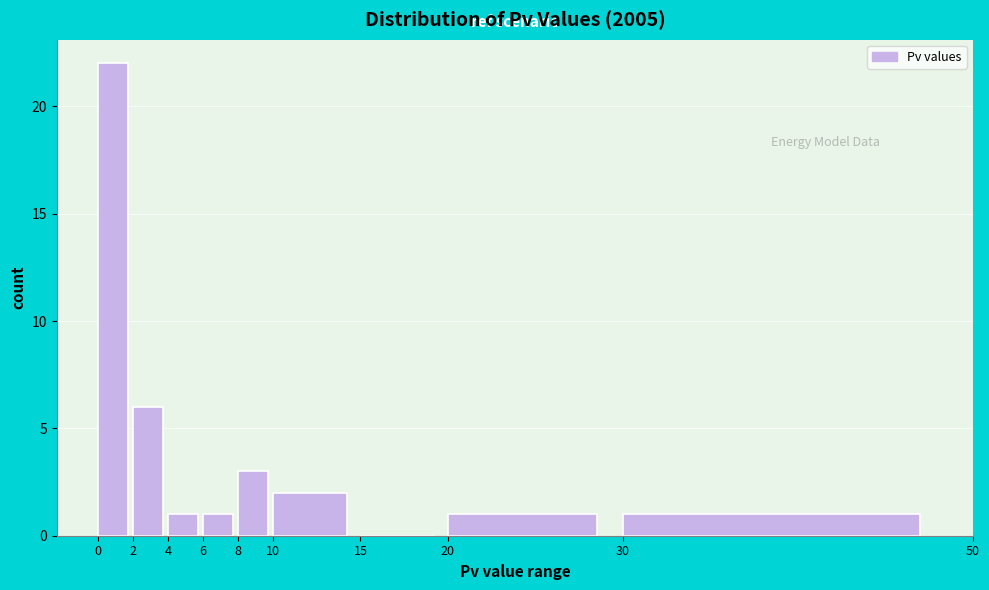

Which range on the x-axis has the tallest bar?

0 to 2